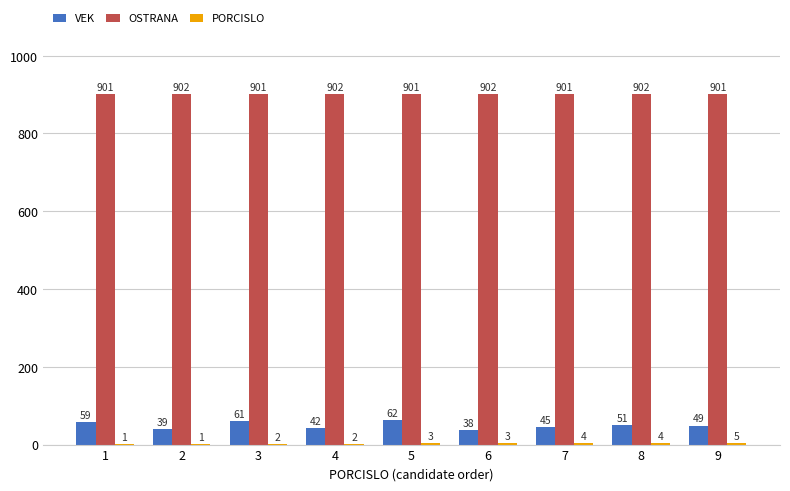

Are the bars horizontal?

No